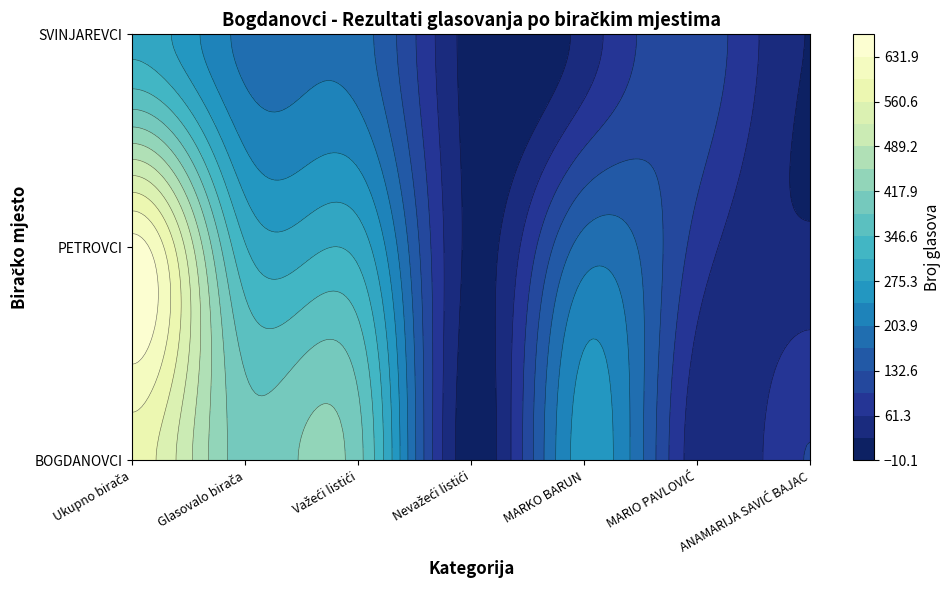

At Važeći listići, list the series in order from largest to smallest.

BOGDANOVCI, PETROVCI, SVINJAREVCI